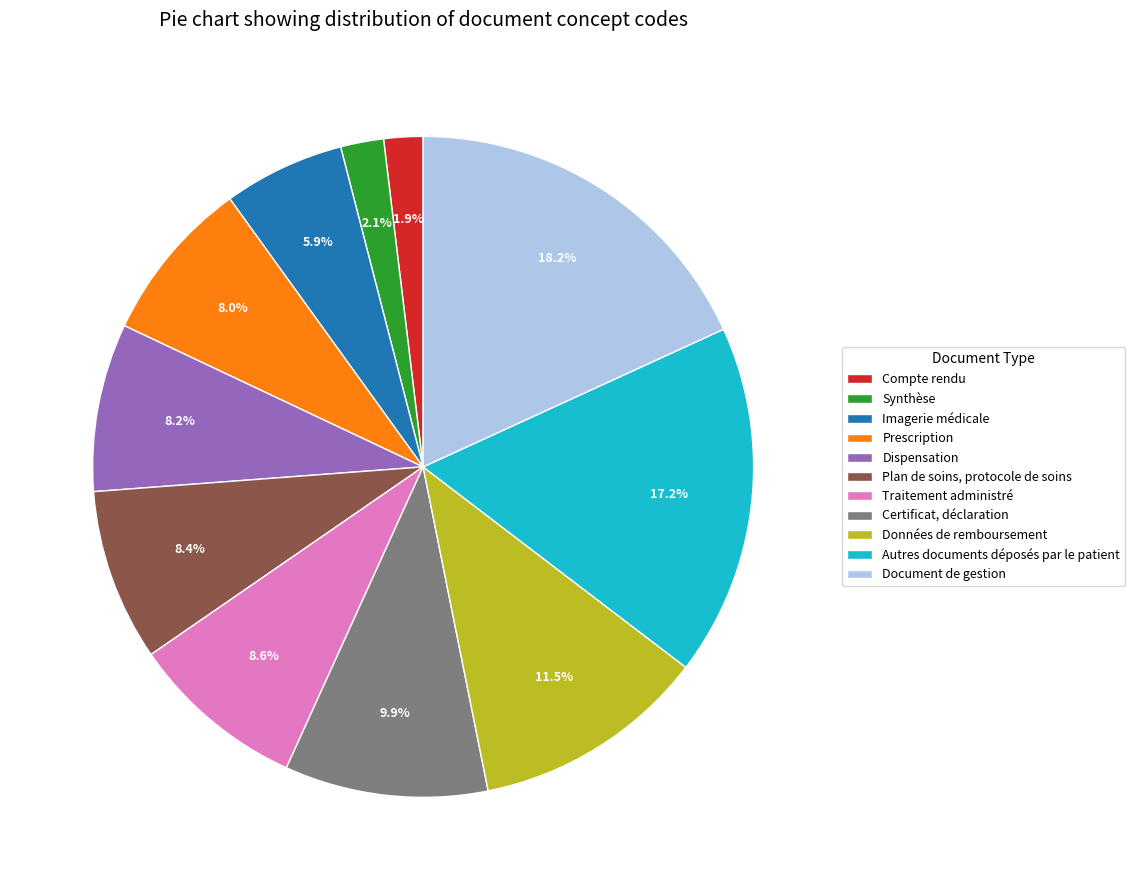

Does any single category account for the majority?

No